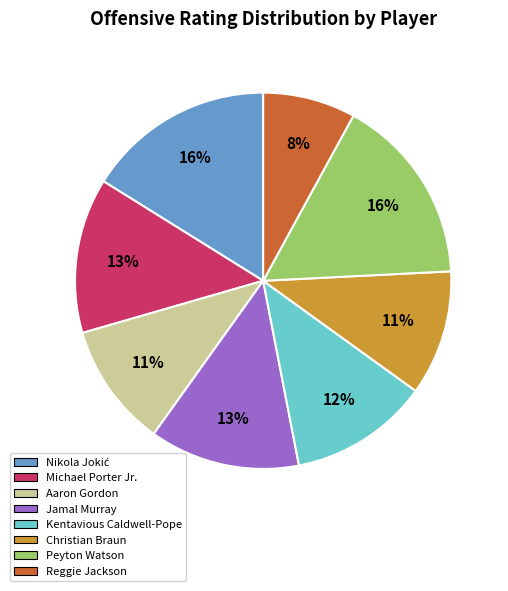

What is the ratio of the value at Kentavious Caldwell-Pope to the value at Christian Braun?

1.1